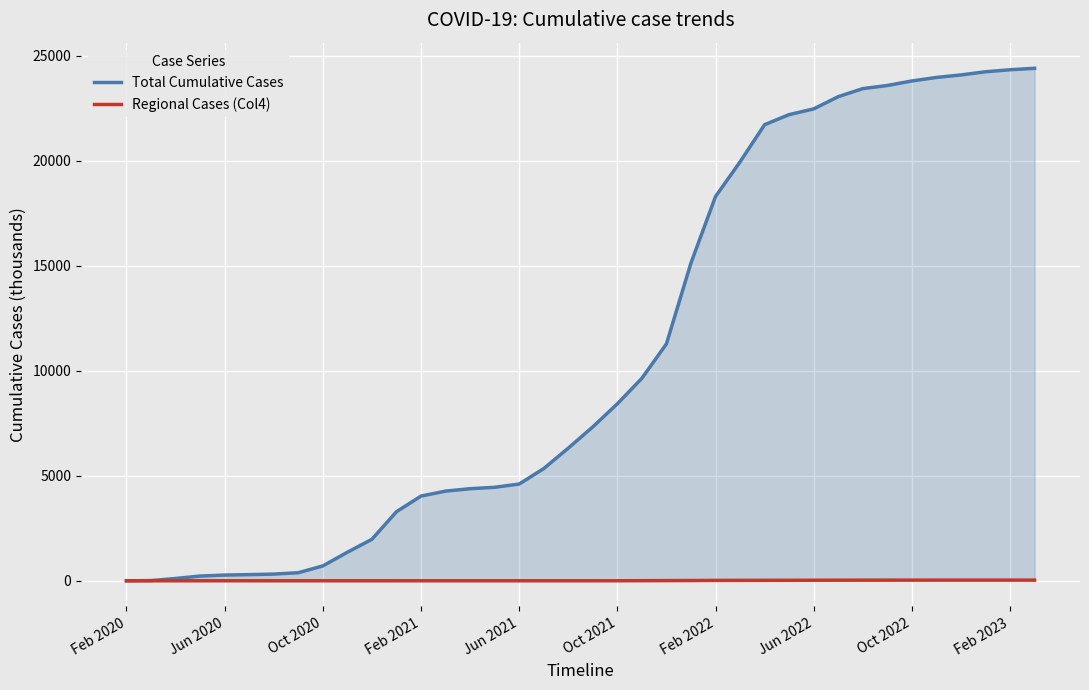

Which series changed the most between 25 and 31?

Total Cumulative Cases